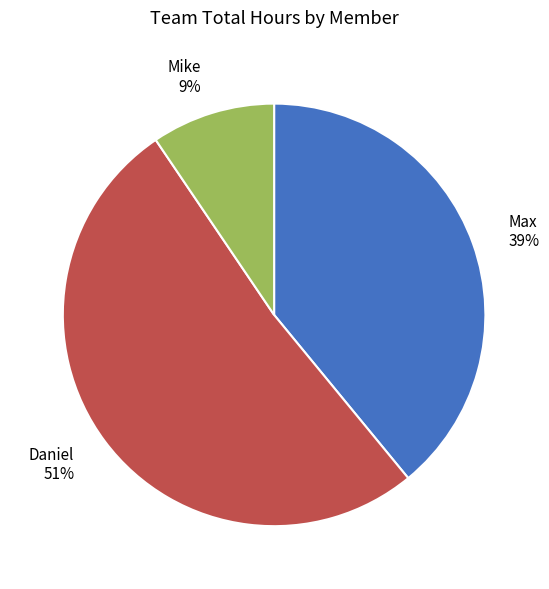

Is the sum of Daniel and Mike greater than half?

Yes